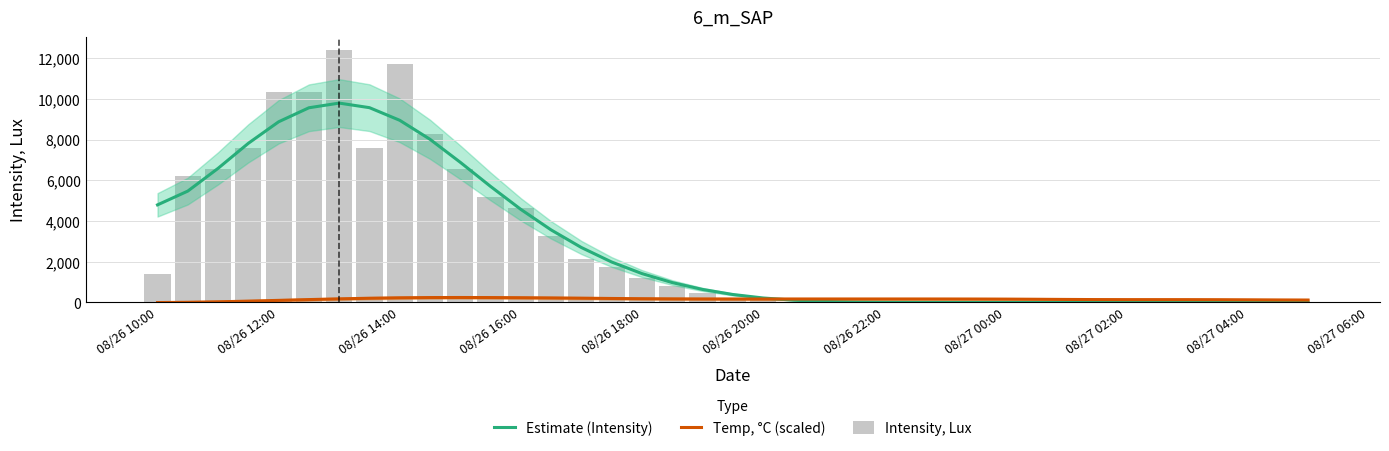

How many distinct data groups are displayed?

3